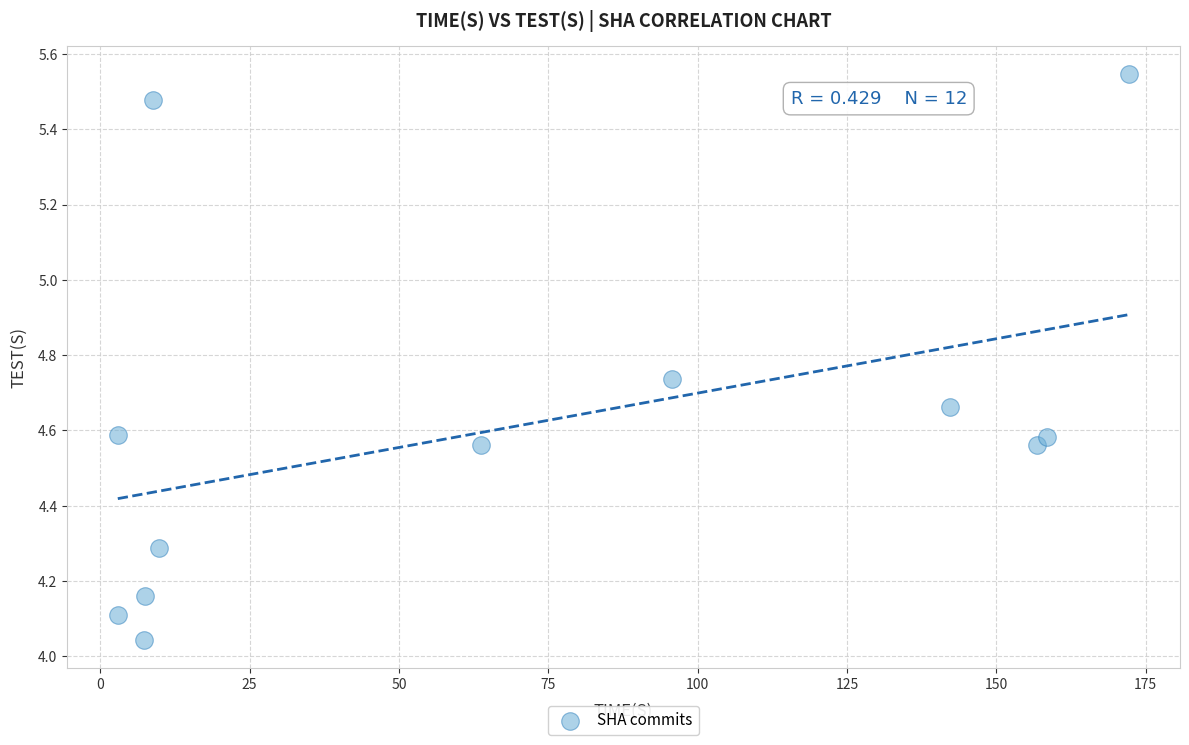

What is the range of Y values (max minus min)?

1.5